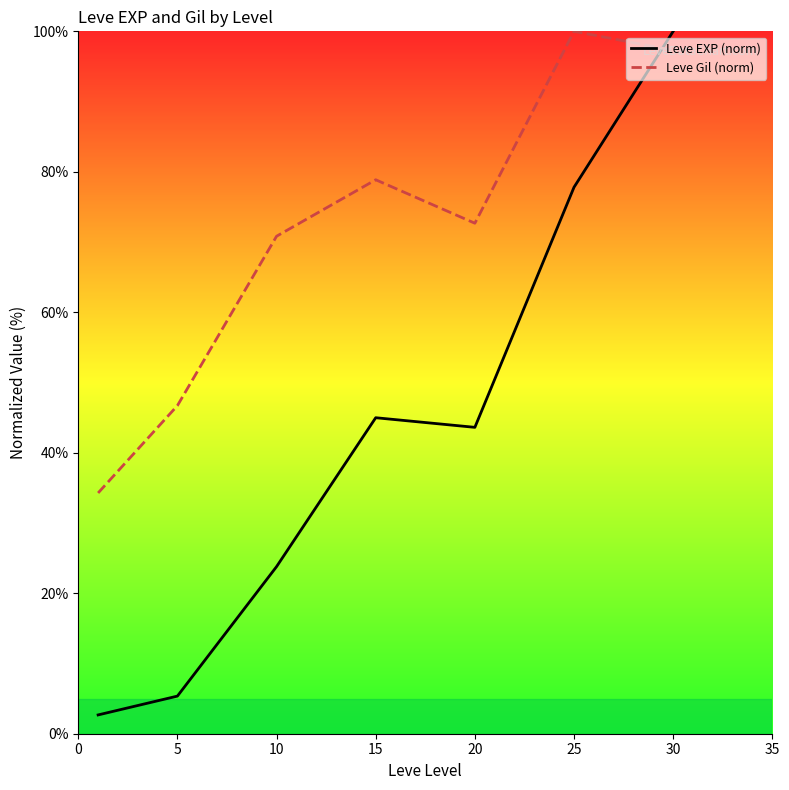

True or false: Leve Gil (norm) and Leve EXP (norm) cross at least once.

True